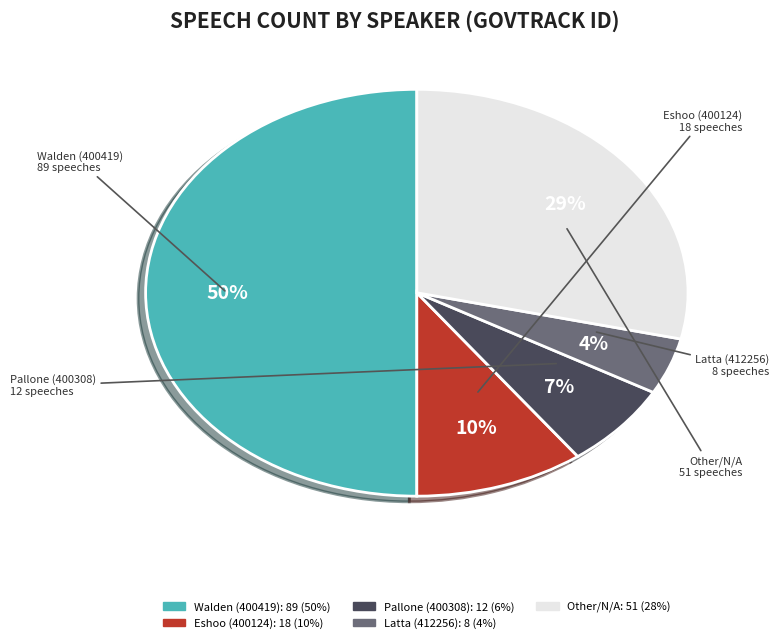

To the nearest percent, what is the difference between the largest and smallest slice percentages?

46%